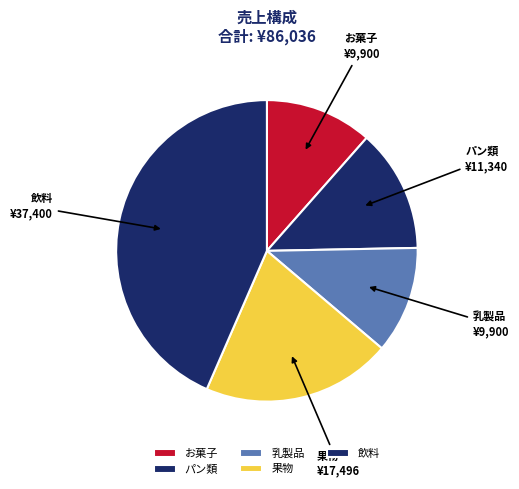

Is the sum of 飲料 and パン類 greater than half?

Yes